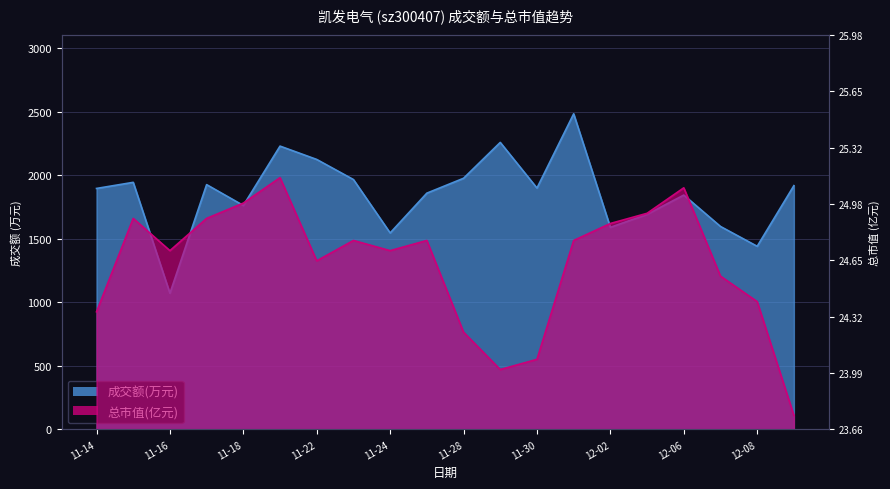

True or false: 总市值(亿元) and 成交额(万元) intersect in this chart.

True